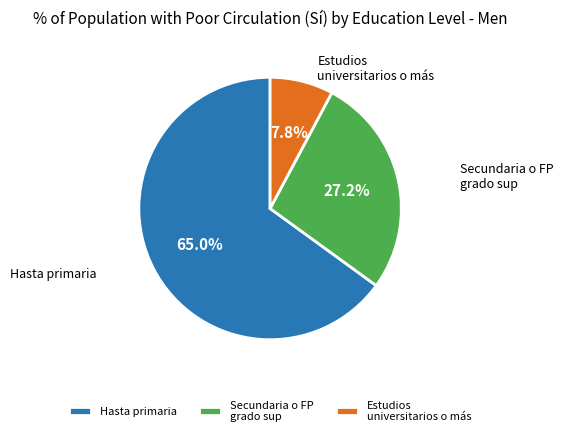

What is the ratio of the value at Hasta primaria to the value at Secundaria o FP grado sup?

2.4